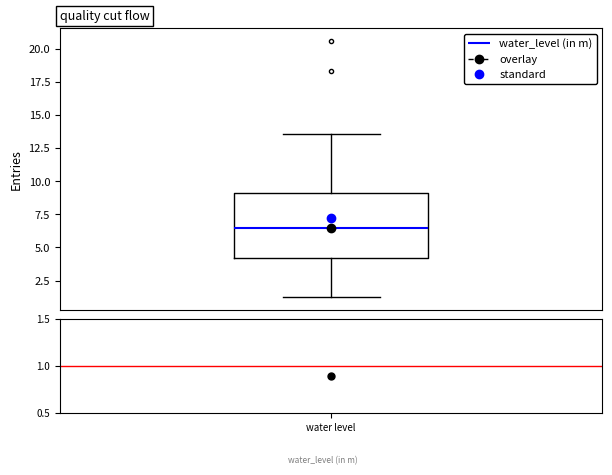

Read this box plot against the y-axis: the position of the median line, the range covered by the box, and the ends of both whiskers. The values are not printed on the chart, so give them approximately, as read against the axis.

median 6.5, box 4.0 to 9.0, whiskers 1.5 to 13.5